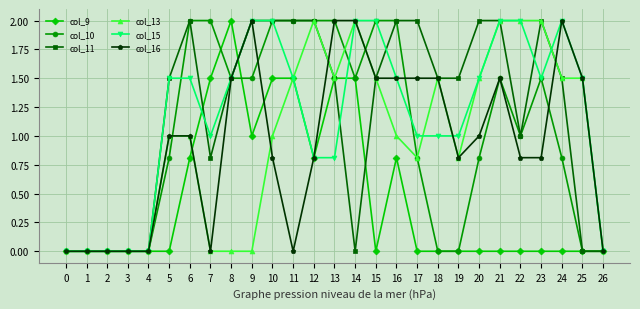

What is the difference between the highest and lowest values at 19?

1.5